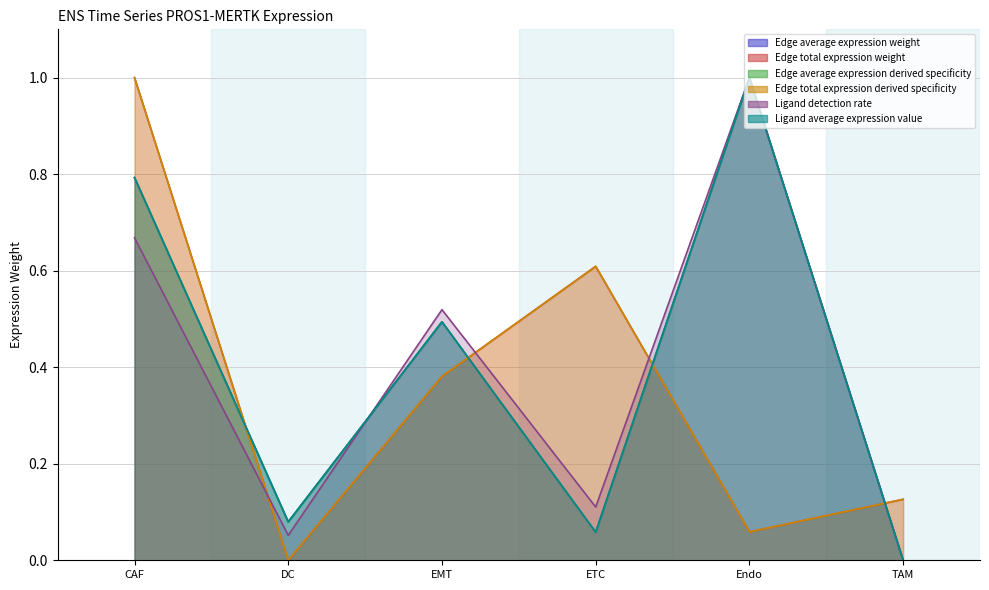

The Edge total expression derived specificity series shows 0.9 at ETC. True or false?

False